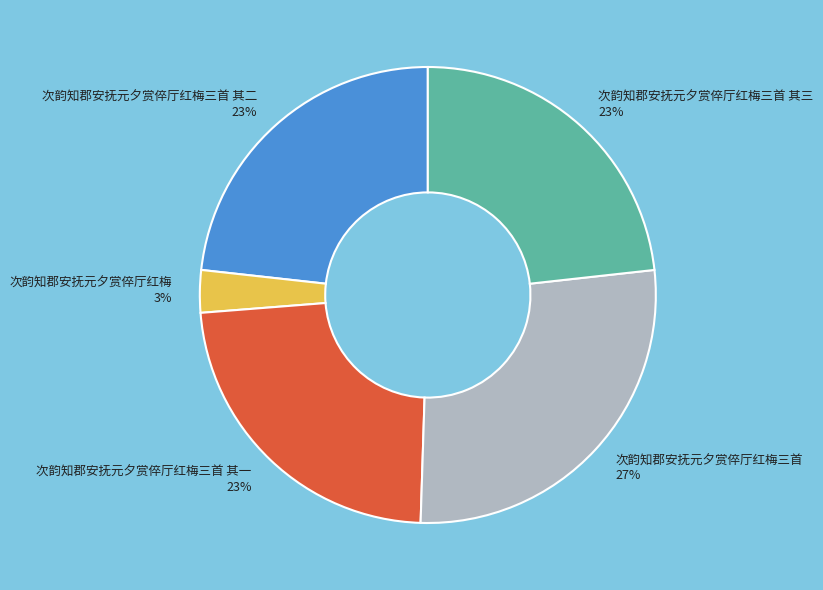

How many slices are in this pie chart?

5